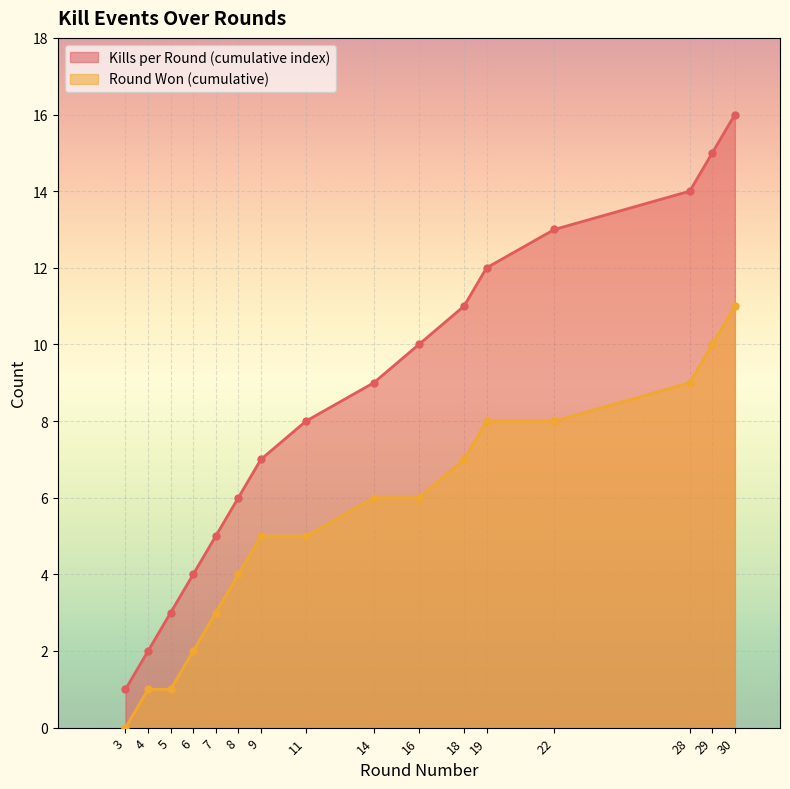

What is the value of the Kills per Round (cumulative index) point at the 9th from the left?

9